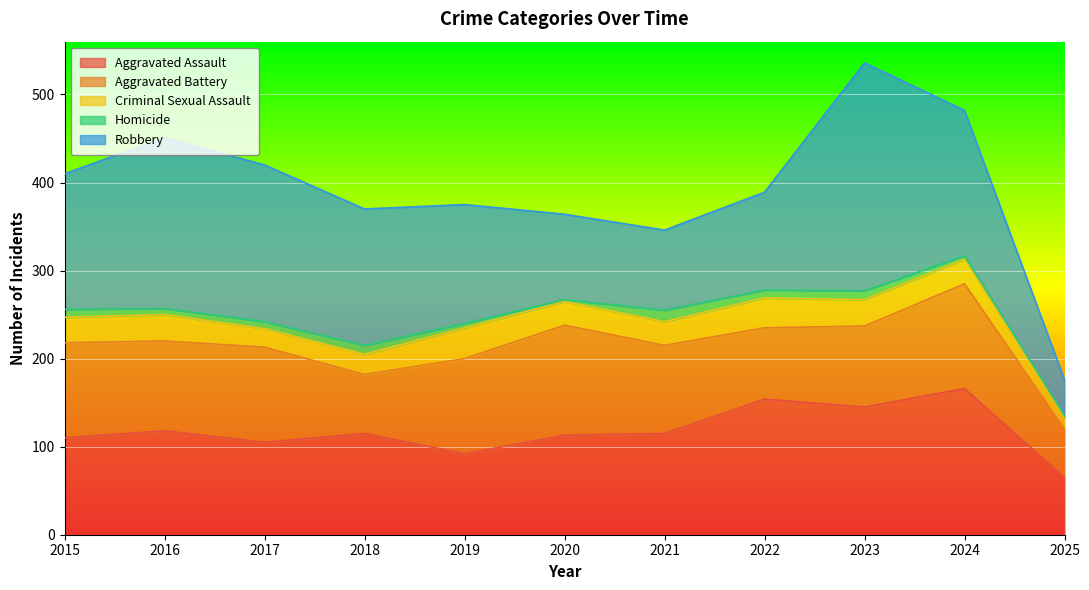

At how many categories does at least one series exceed 14?

11